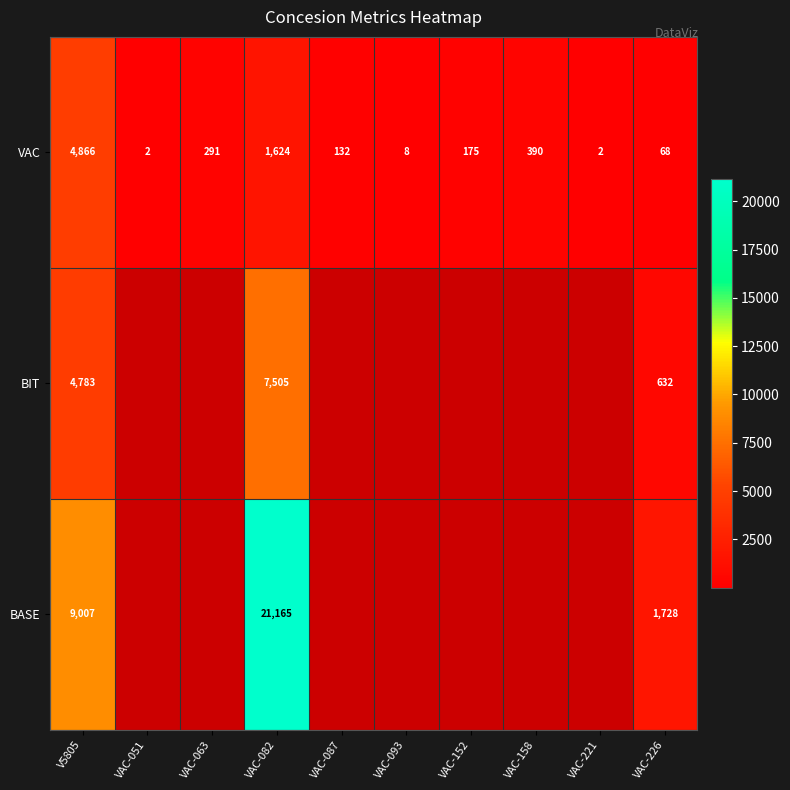

What is the difference between the VAC values at VAC-082 and VAC-152?

1449